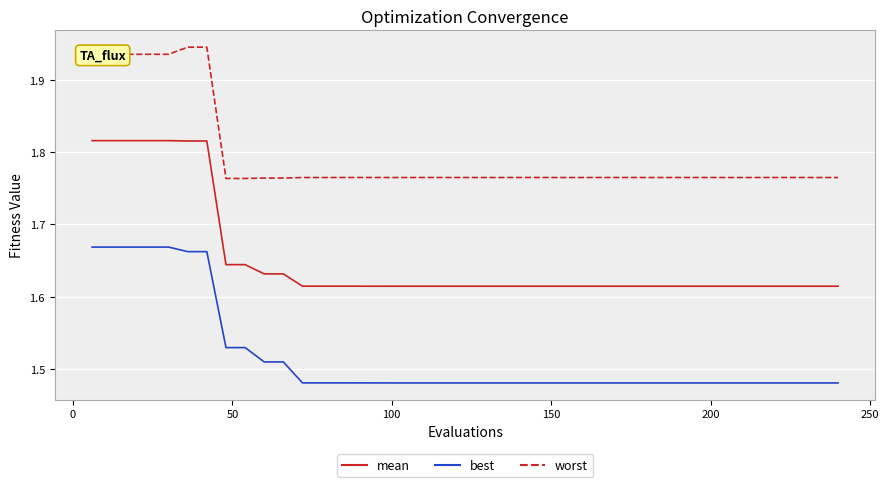

Which series has the largest total across all categories?

worst